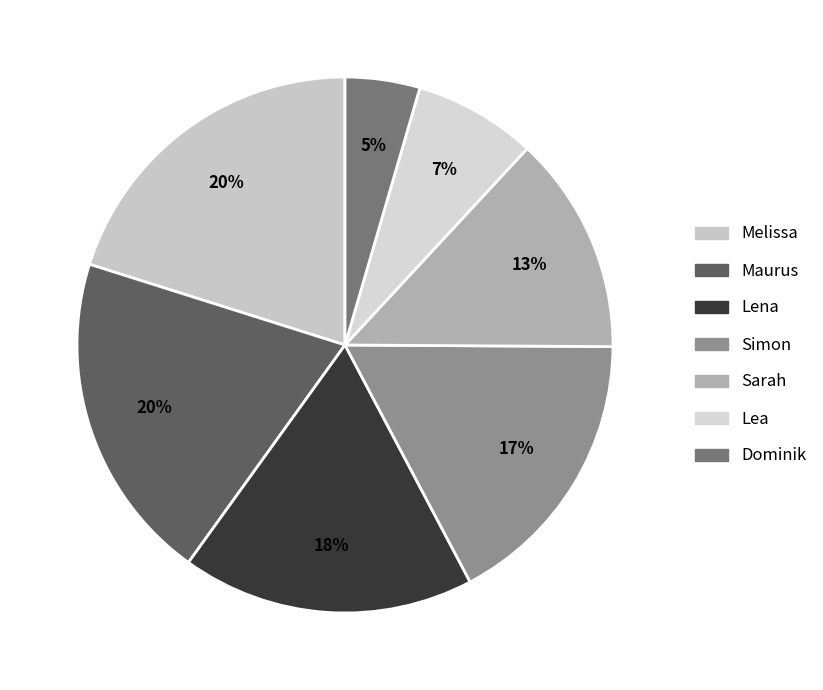

How many segments does this pie chart have?

7